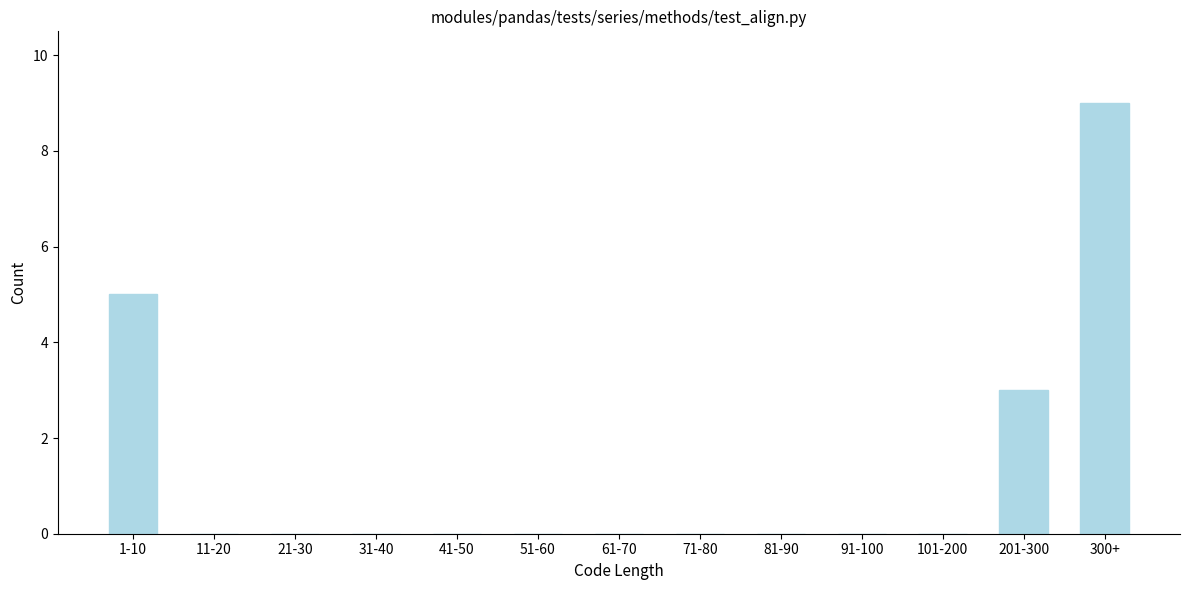

Reading left to right, list all the values displayed in this chart.

1-10=5	11-20=0	21-30=0	31-40=0	41-50=0	51-60=0	61-70=0	71-80=0	81-90=0	91-100=0	101-200=0	201-300=3	300+=9